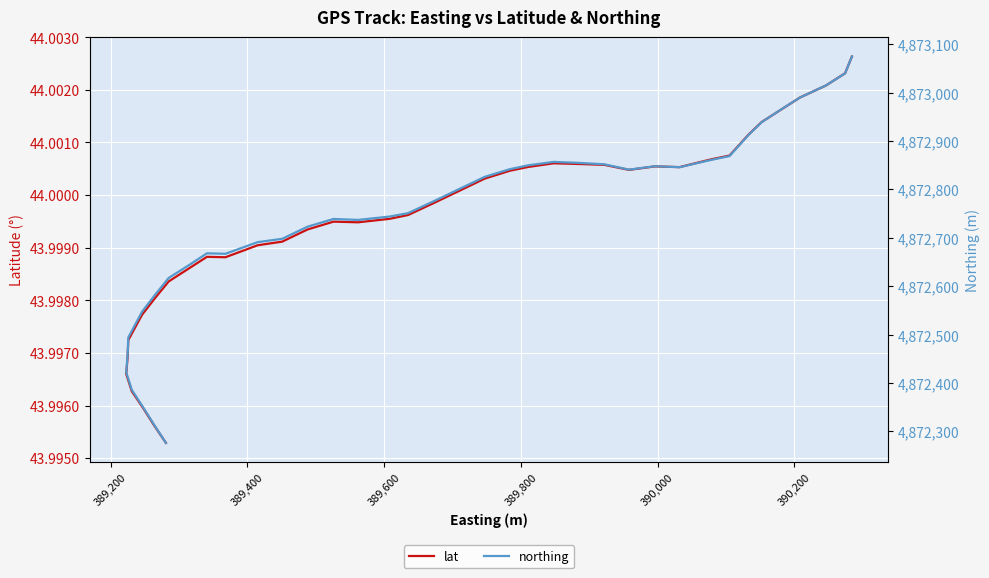

True or false: lat and northing intersect in this chart.

False